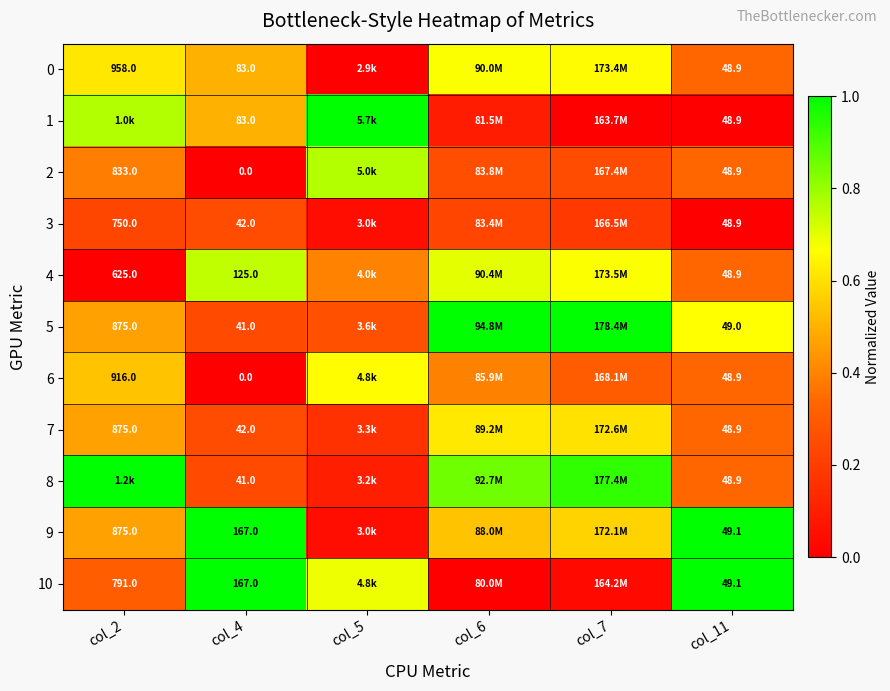

Between col_7 and col_11, which series saw the biggest shift?

10